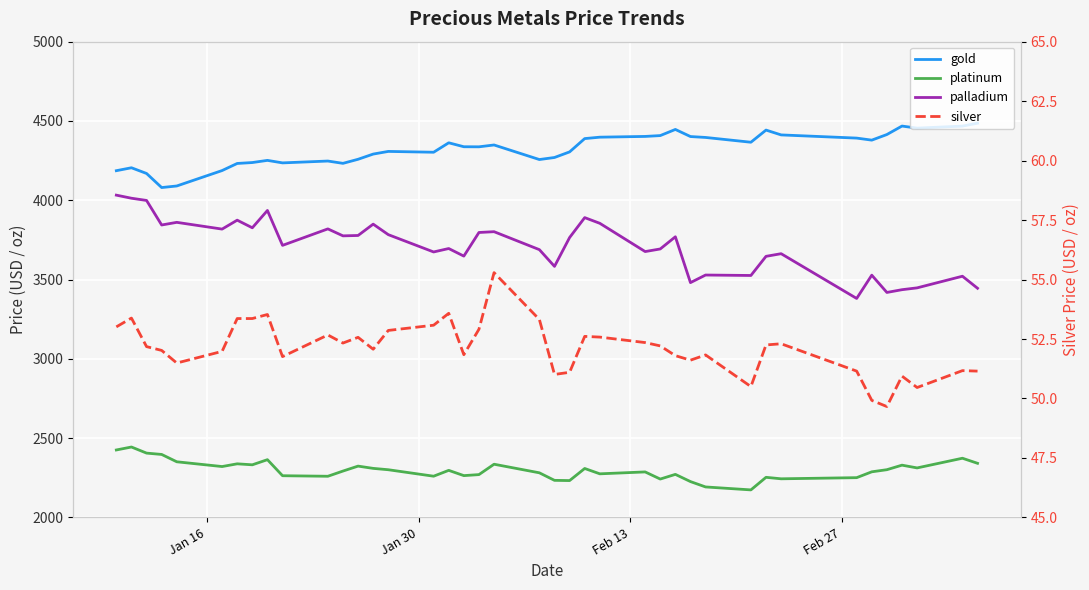

True or false: gold and palladium cross at least once.

False